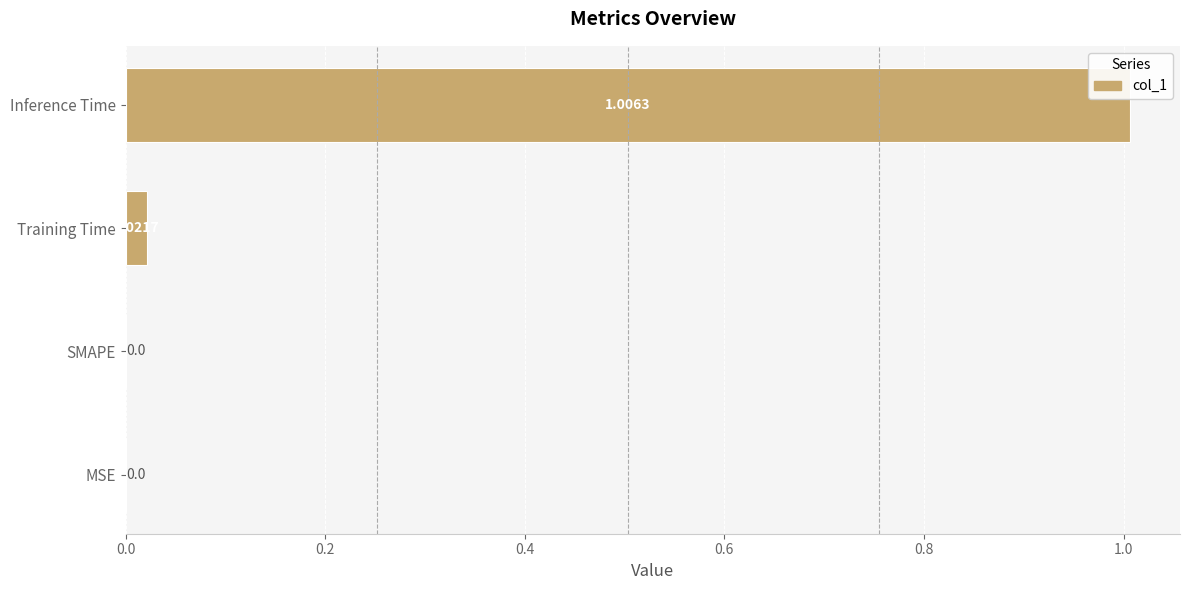

What is the average value?

0.3